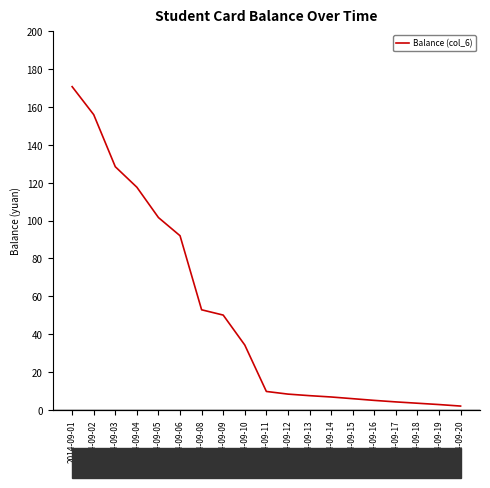

The chart shows a value of 14.4 at 2014-09-11. True or false?

False